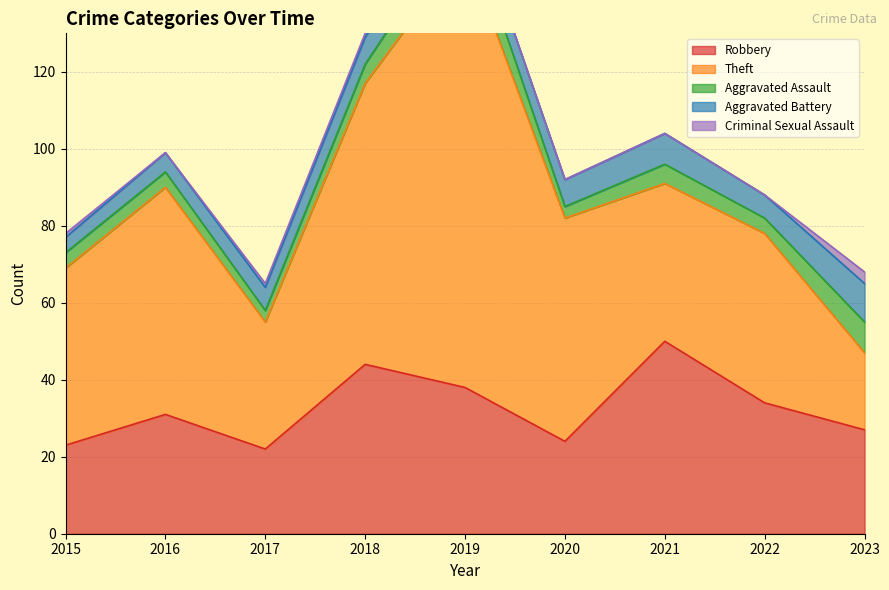

At which label is Criminal Sexual Assault closest to 1?

2015